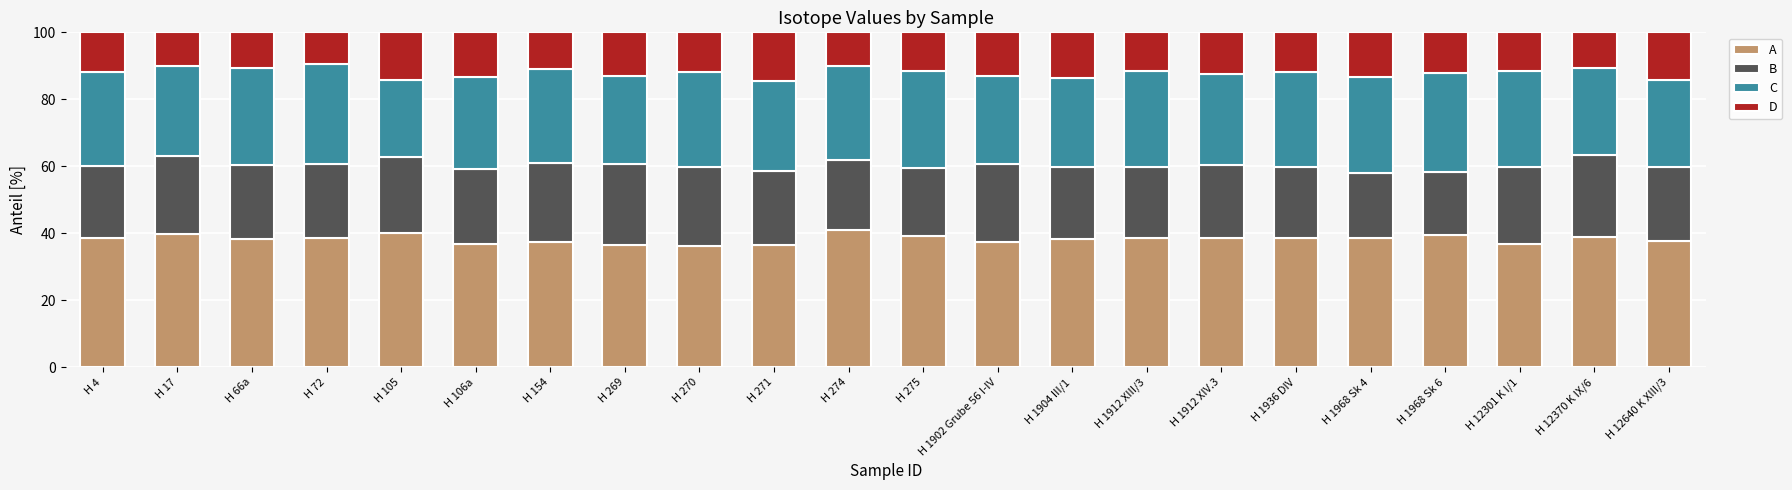

What is the total value across all series at H 1902 Grube 56 I-IV?

100.0